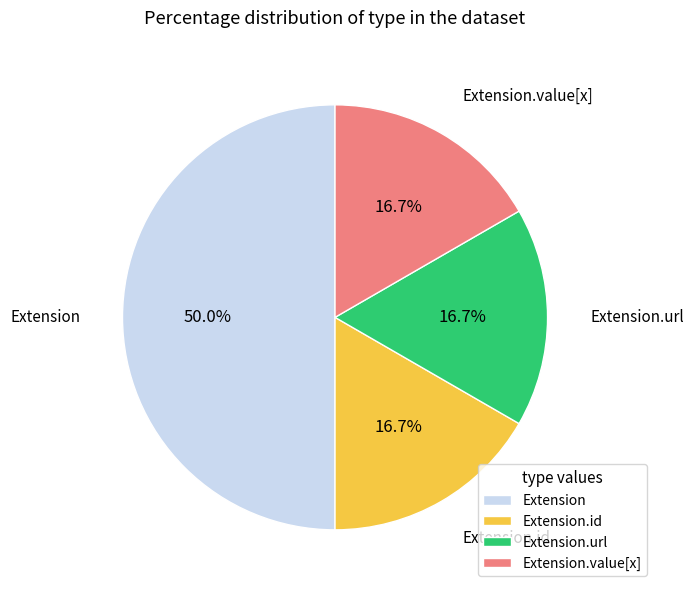

To the nearest percent, what portion does Extension.id represent?

17%